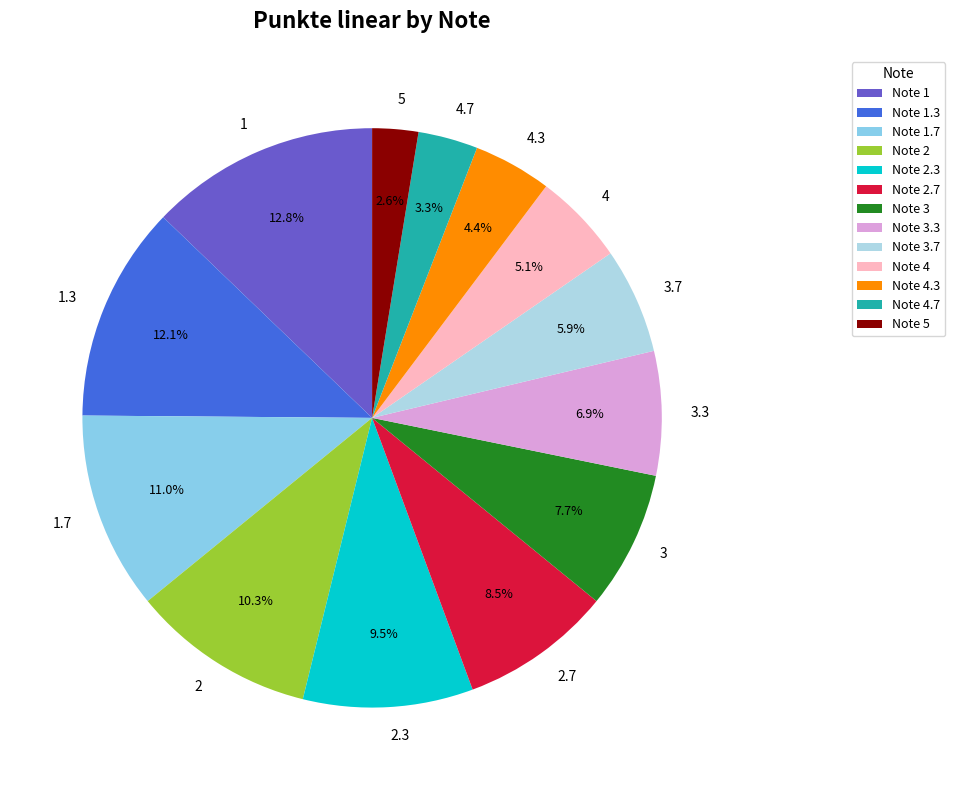

What is the total percentage of 5 and 3.3?

9.5%